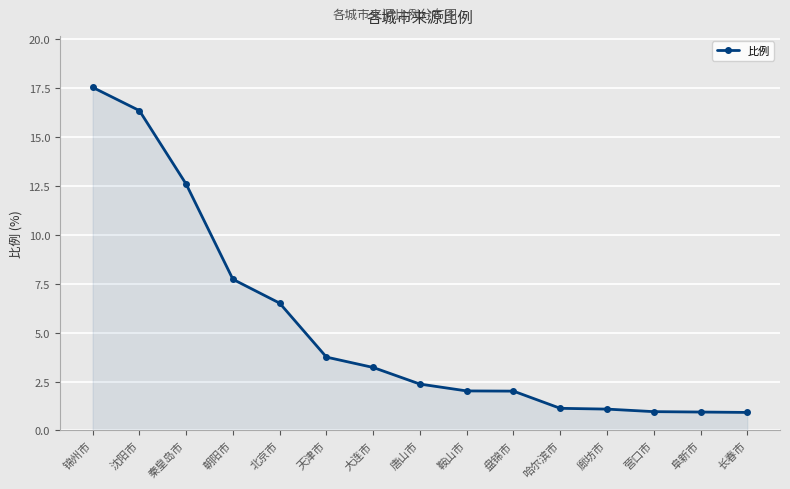

Is it true that the value at 唐山市 is 2.4?

True